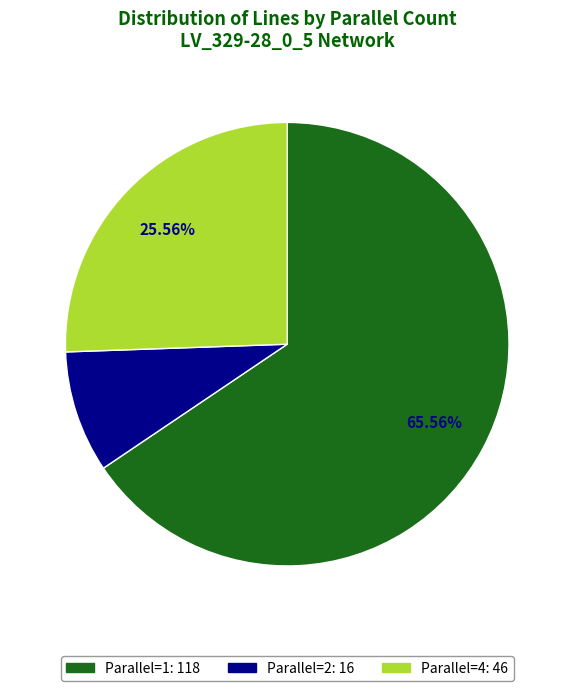

Is there a majority slice in this chart?

Yes